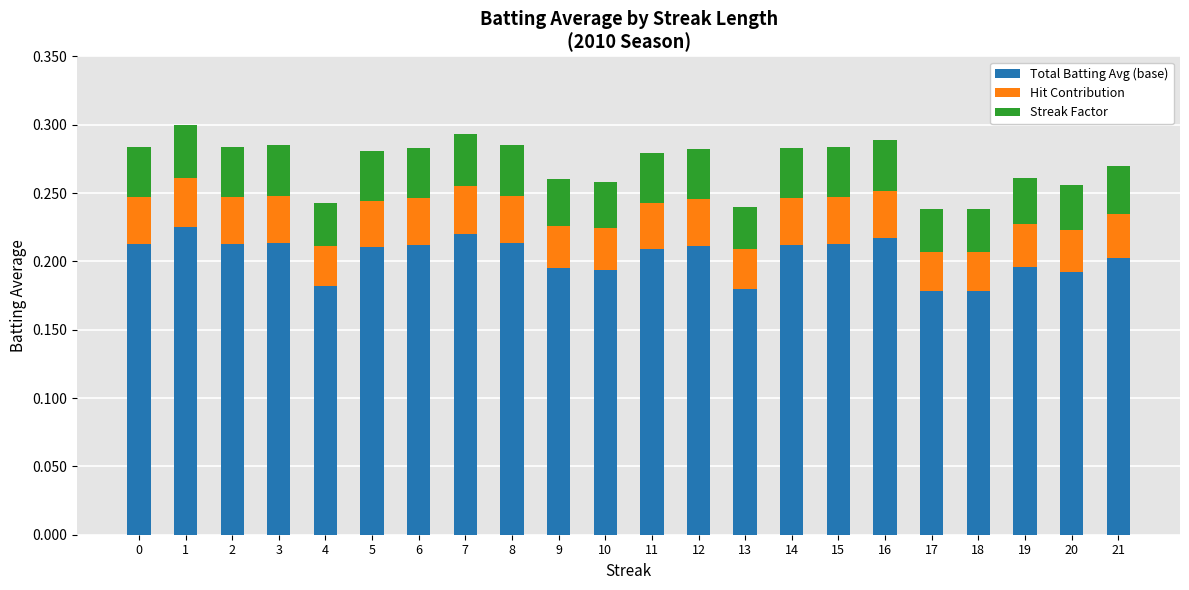

What is the total value across all series at 10?

0.3